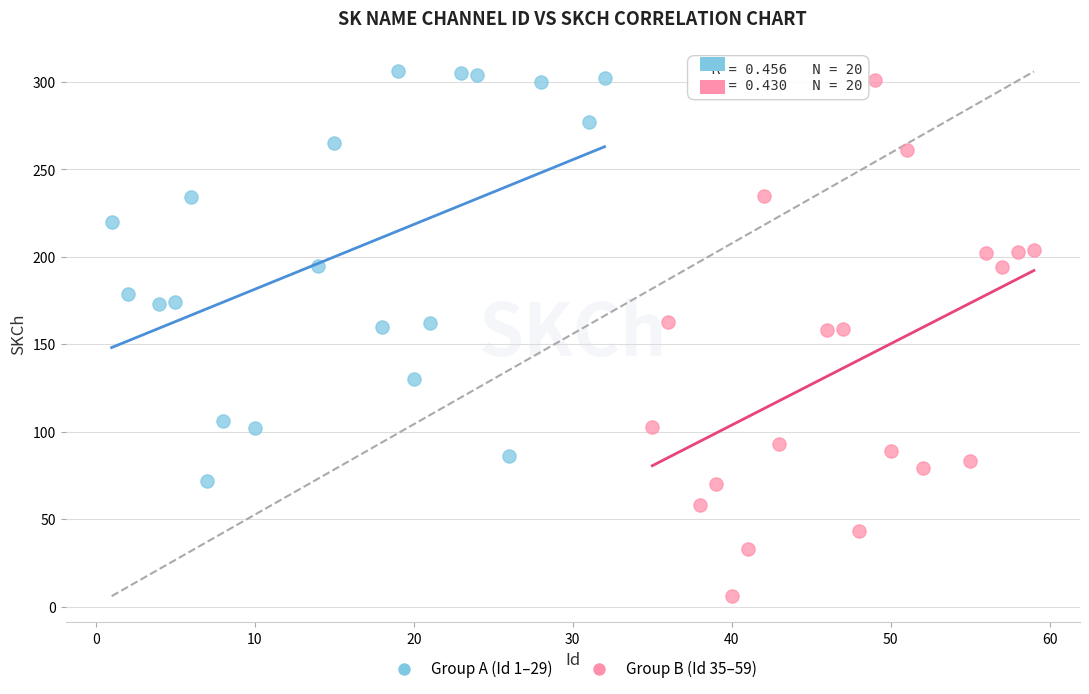

Which series contains the lowest Y value?

Group B (Id 35–59)